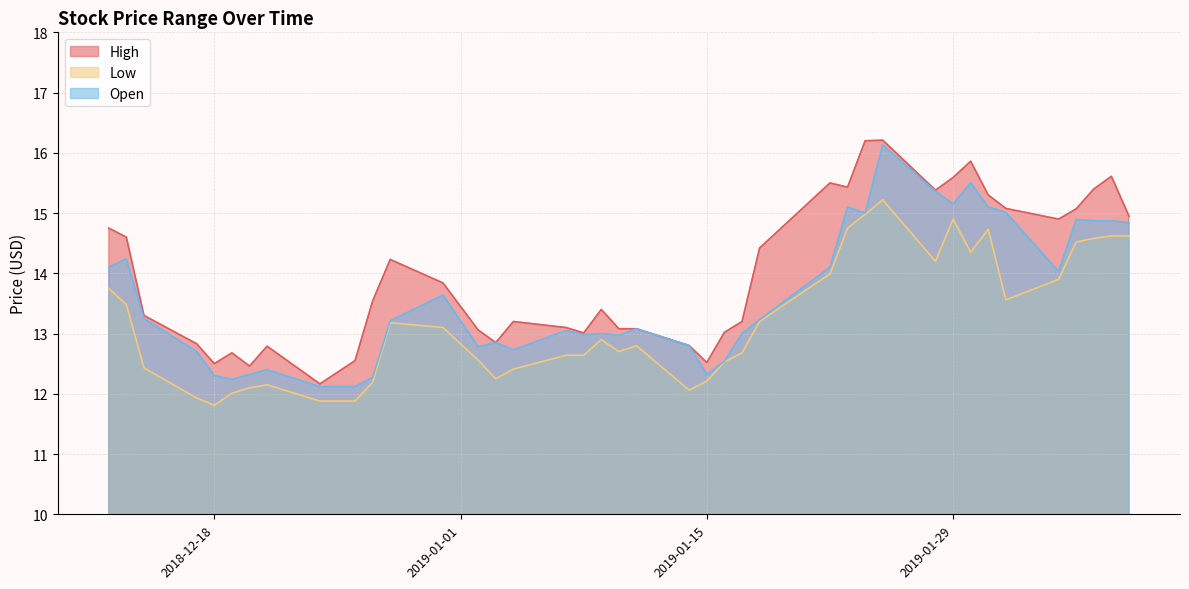

What is the value of the Open point at the 18th from the left?

13.0